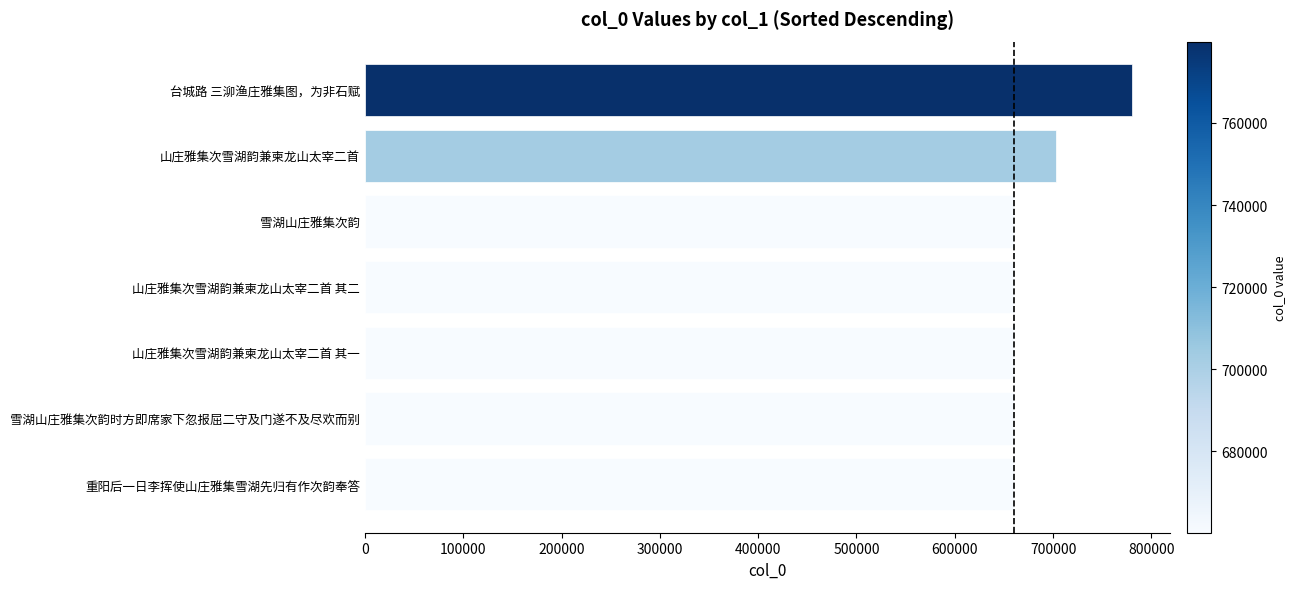

At which label is the value closest to 719986?

山庄雅集次雪湖韵兼柬龙山太宰二首